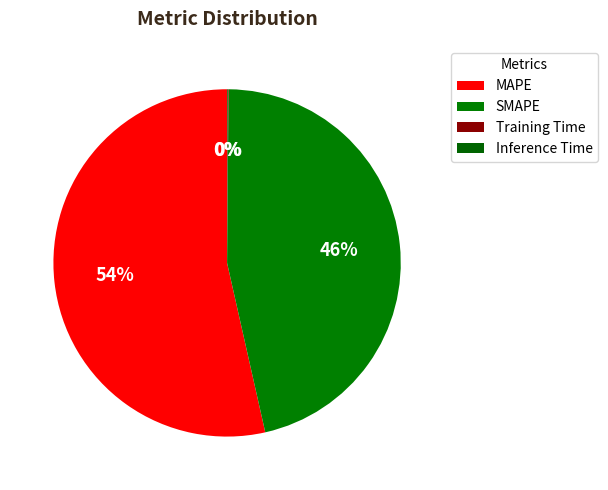

What is the largest slice in the pie chart?

MAPE